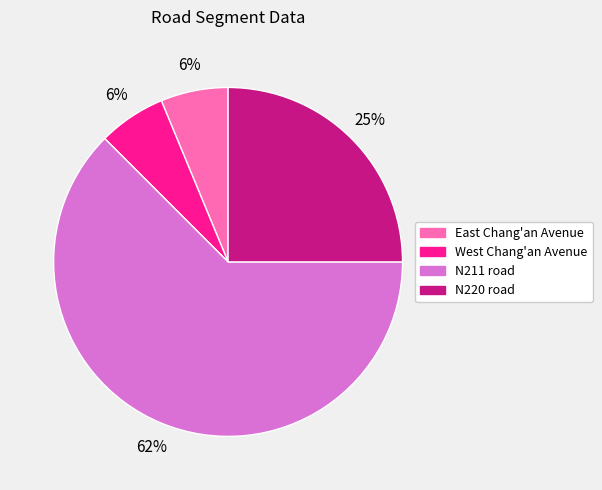

To the nearest percent, what percentage of the pie is West Chang'an Avenue?

6%